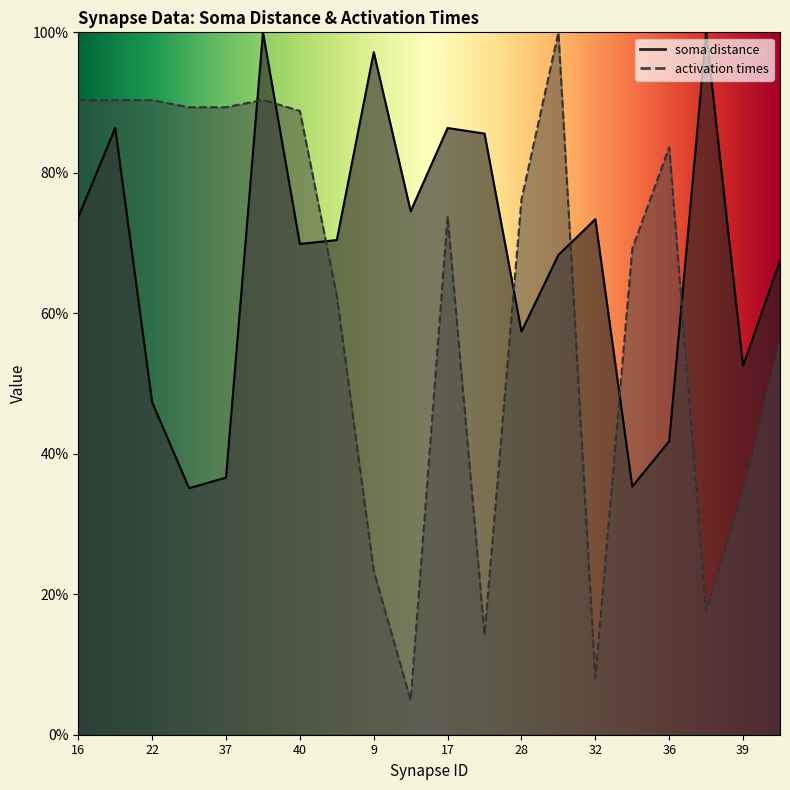

What is the label of the 4th point from the right?

36